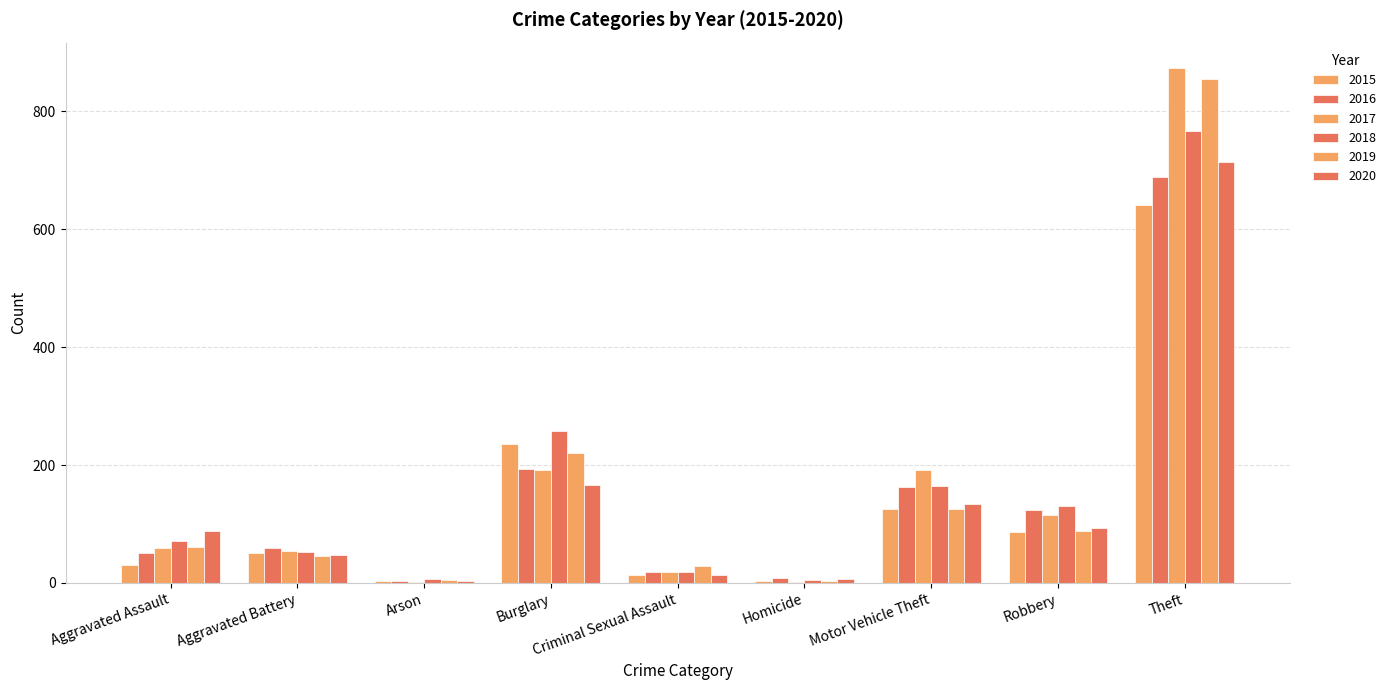

Which has a higher value, Arson or Aggravated Battery?

Aggravated Battery